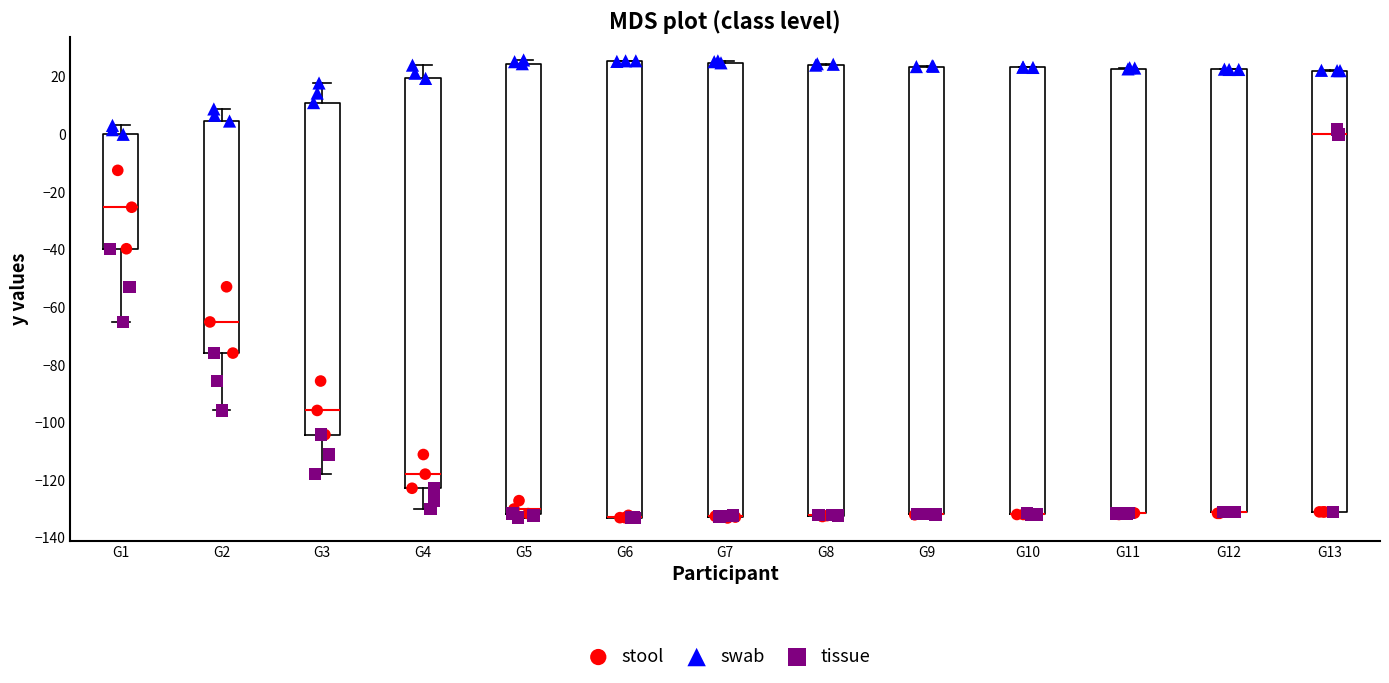

Reading left to right, read every box against the y-axis: the position of its median line, the range the box covers, and the ends of its whiskers. The values are not printed on the chart, so give them approximately, as read against the axis.

G1: median -26, box -40 to 0, whiskers -66 to 4
G2: median -66, box -76 to 4, whiskers -96 to 8
G3: median -96, box -104 to 12, whiskers -118 to 18
G4: median -118, box -122 to 20, whiskers -130 to 24
G5: median -130, box -132 to 24, whiskers -132 (just below the box's lower edge) to 26
G6: median -132 (drawn on the box's lower edge), box -132 to 26, whiskers -134 to 26
G7: median -132 (drawn on the box's lower edge), box -132 to 24, whiskers -134 to 26
G8: median -132 (drawn on the box's lower edge), box -132 to 24, whiskers -132 to 24
G9: median -132 (drawn on the box's lower edge), box -132 to 24, whiskers -132 to 24
G10: median -132 (drawn on the box's lower edge), box -132 to 24, whiskers -132 to 24
G11: median -132 (drawn on the box's lower edge), box -132 to 22, whiskers -132 to 24
G12: median -130 (drawn on the box's lower edge), box -130 to 22, whiskers -132 to 22
G13: median 0, box -130 to 22, whiskers -130 to 22